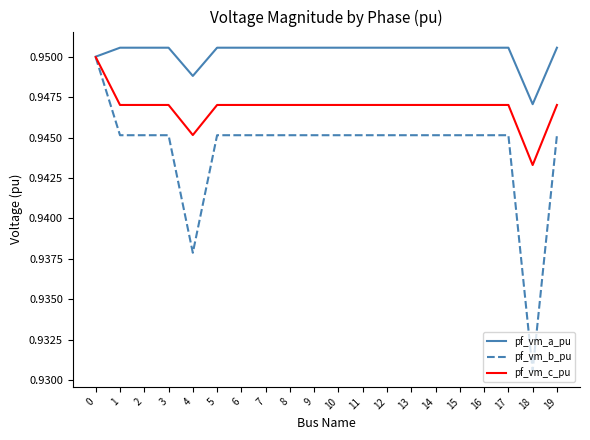

At which label is pf_vm_a_pu closest to 0?

18